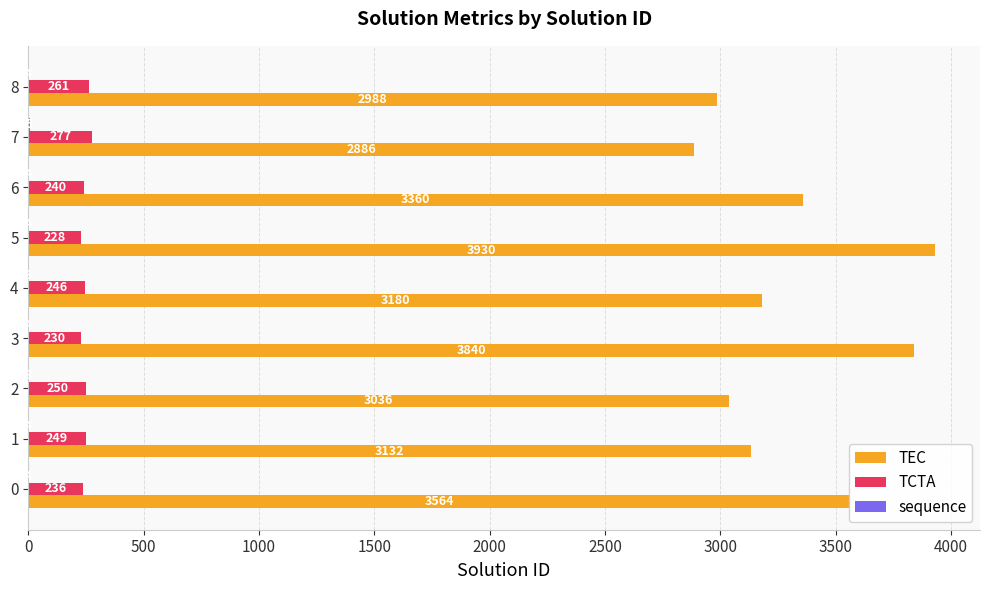

Between 4 and 6, which series saw the biggest shift?

TEC